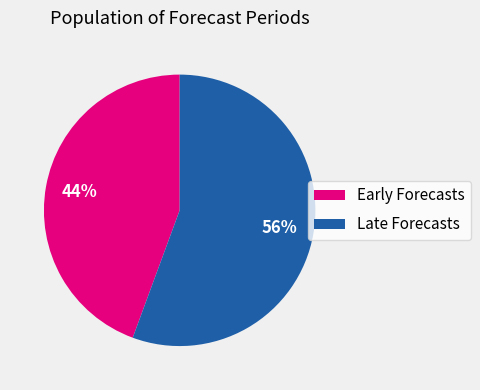

To the nearest percent, what is the average slice percentage?

50%